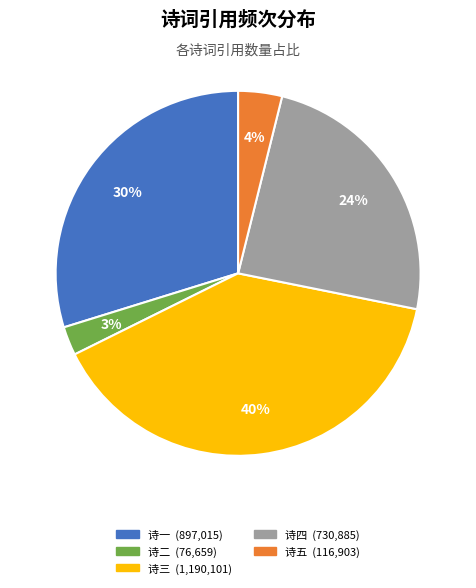

Does any single category account for the majority?

No